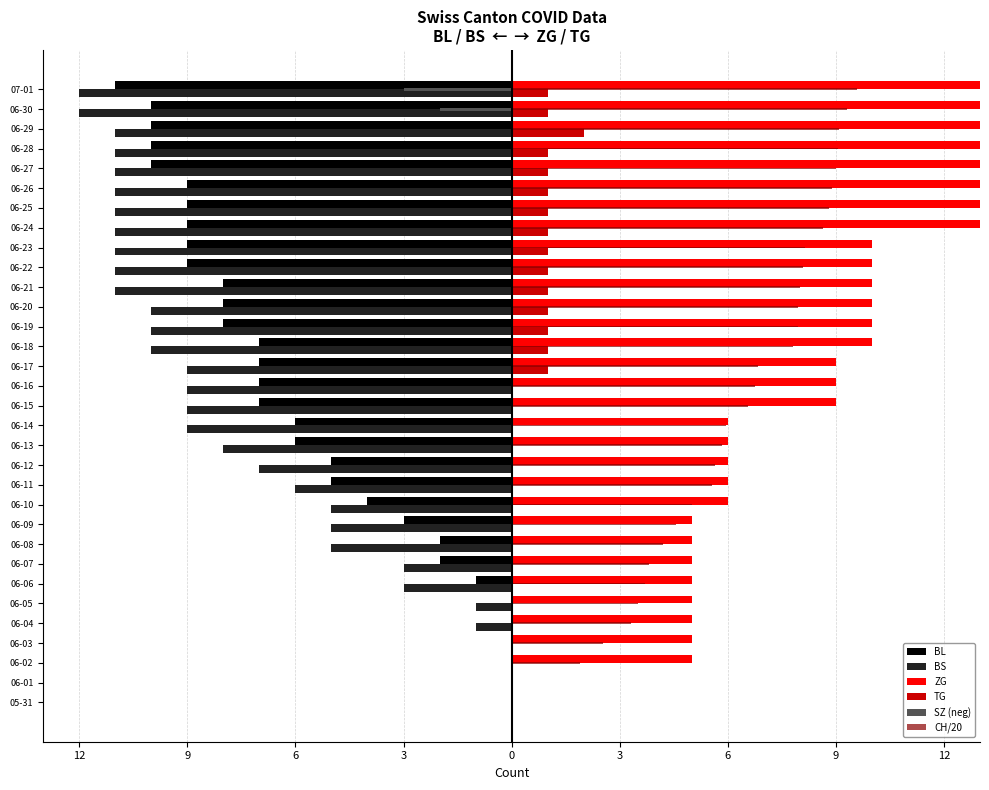

Which has a higher value, 06-07 or 06-27?

06-07